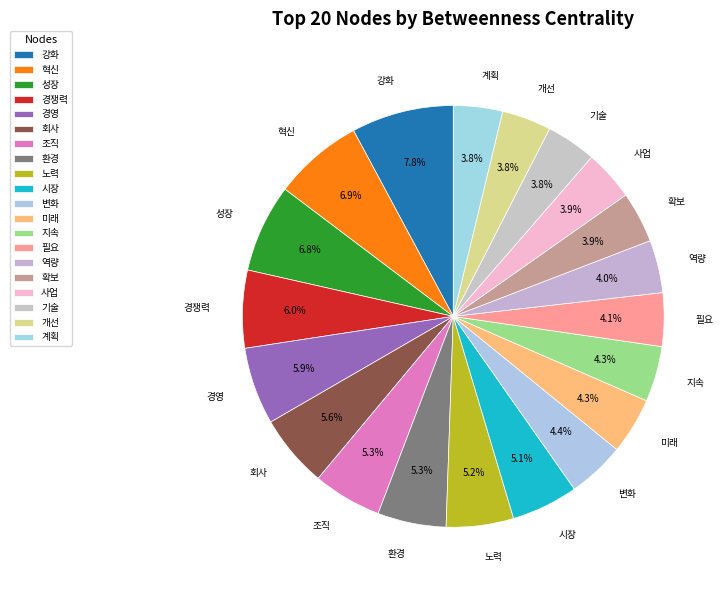

How many slices are in this pie chart?

20